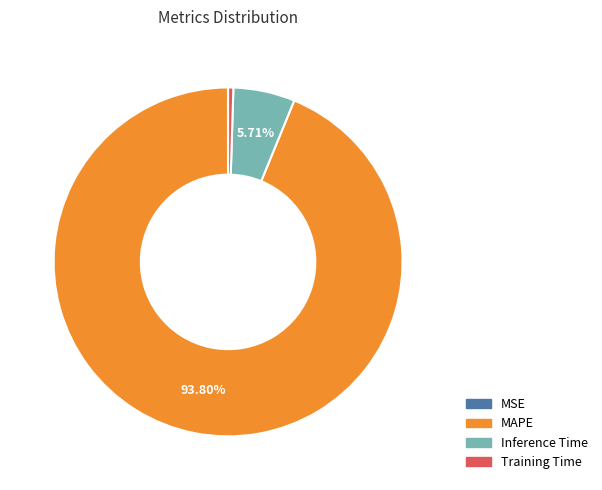

To the nearest percent, what is the average slice percentage?

25%